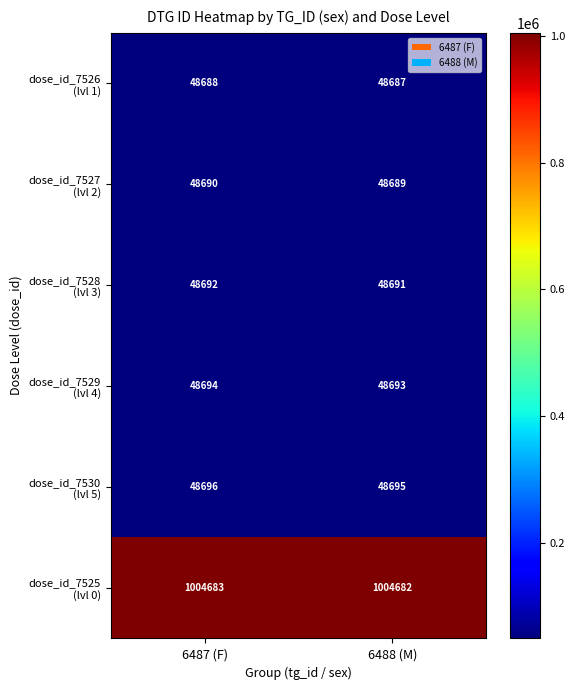

What is the difference between the highest and lowest values at 6487 (F)?

955995